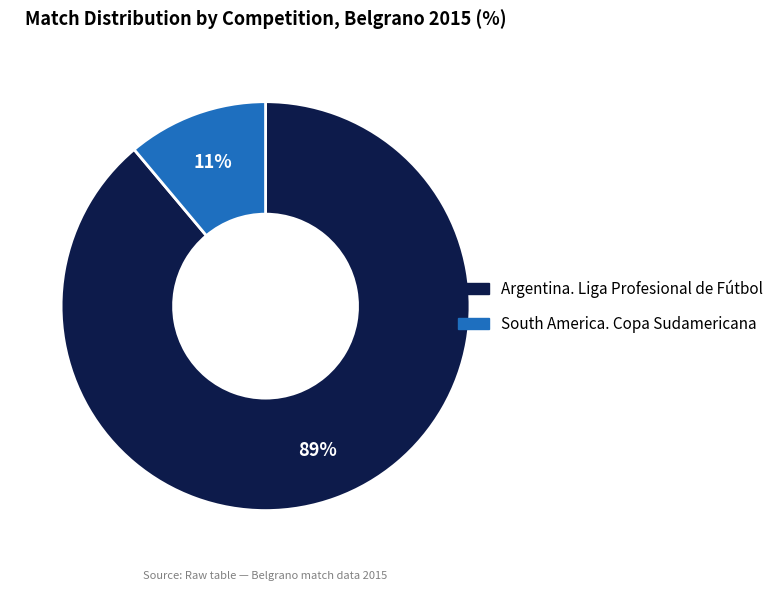

Is the sum of South America. Copa Sudamericana and Argentina. Liga Profesional de Fútbol greater than half?

Yes